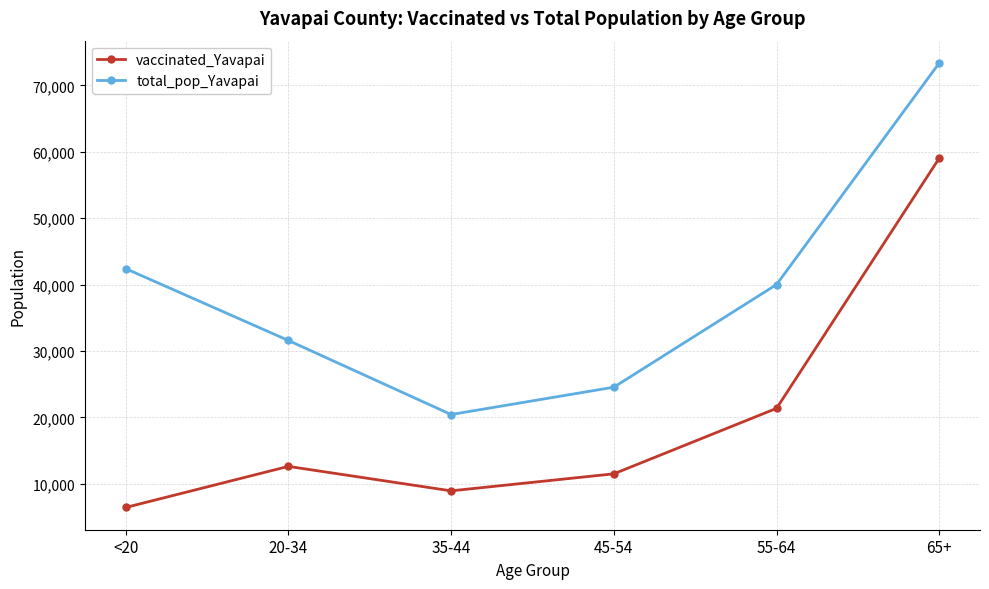

Rank the categories by total_pop_Yavapai value from highest to lowest.

65+, <20, 55-64, 20-34, 45-54, 35-44